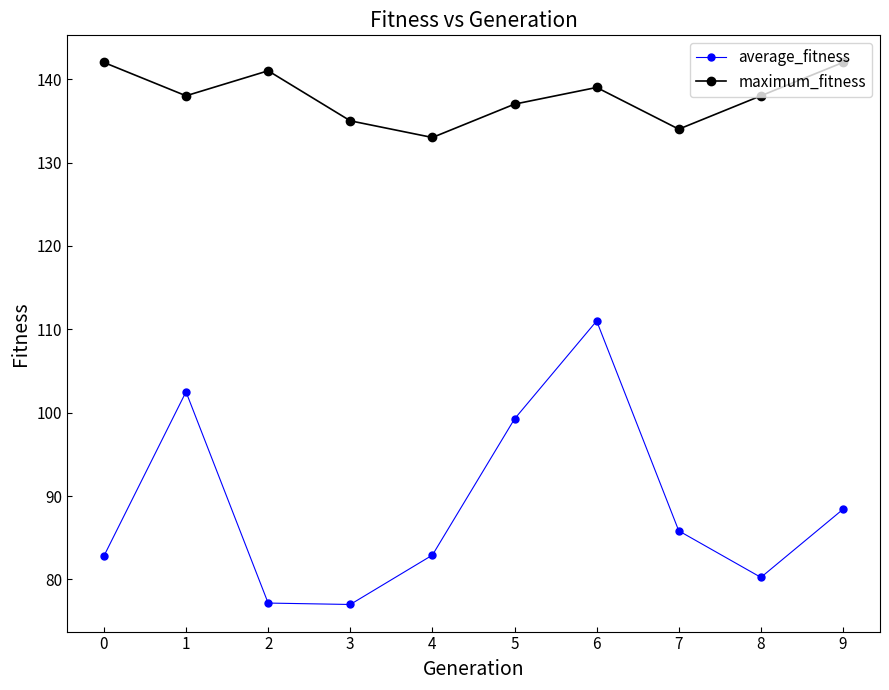

Rank the series by their average value, from highest to lowest.

maximum_fitness, average_fitness